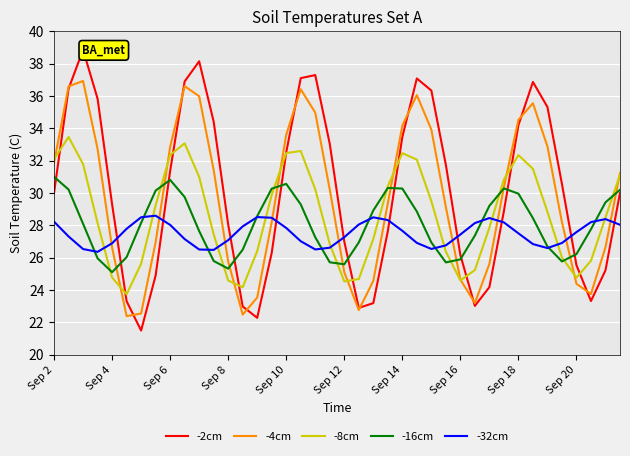

In -2cm, how many points are lower than both neighbors (excluding endpoints)?

5